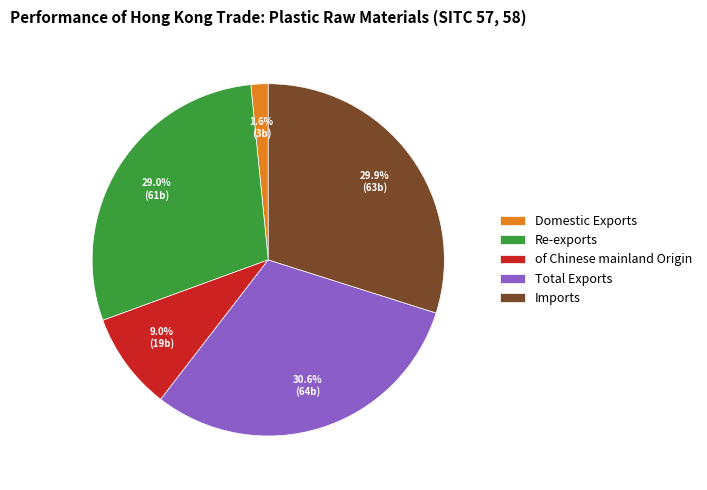

To the nearest percent, what percentage of the pie is Imports?

30%